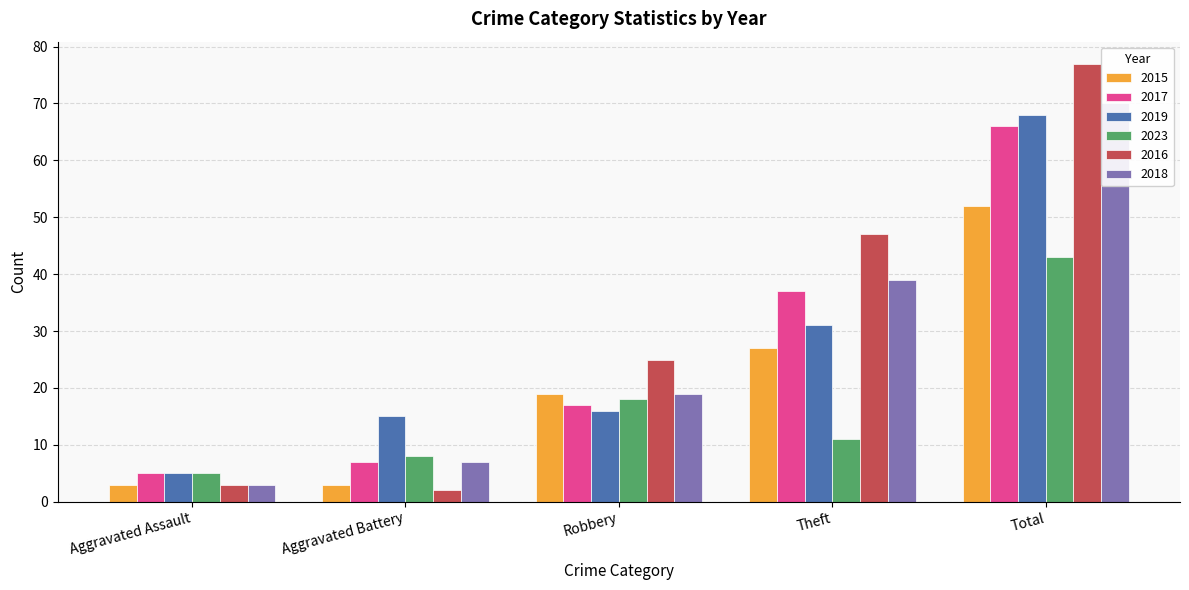

At which label does 2016 first exceed 25?

Theft